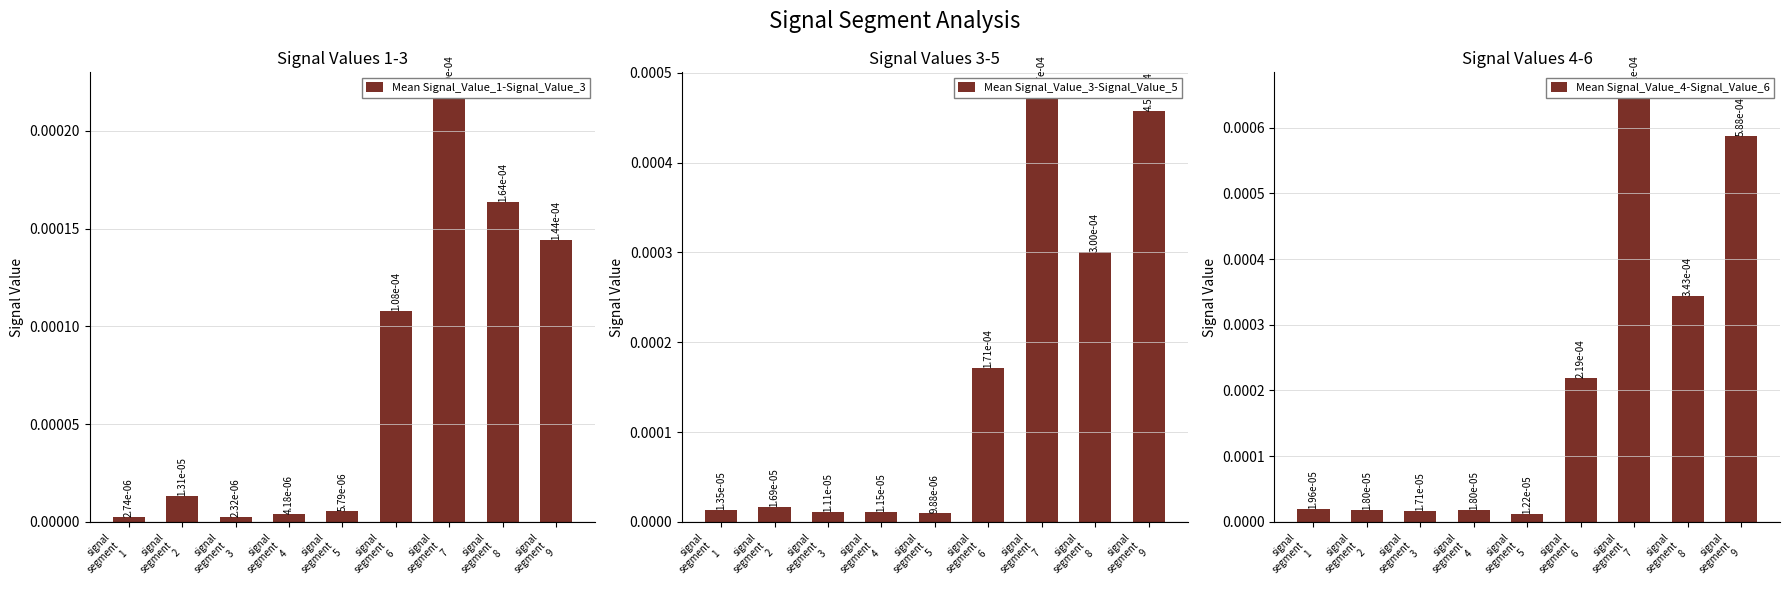

True or false: Mean Signal_Value_3-Signal_Value_5 has a value of 0.0 at signal
segment
5.

True